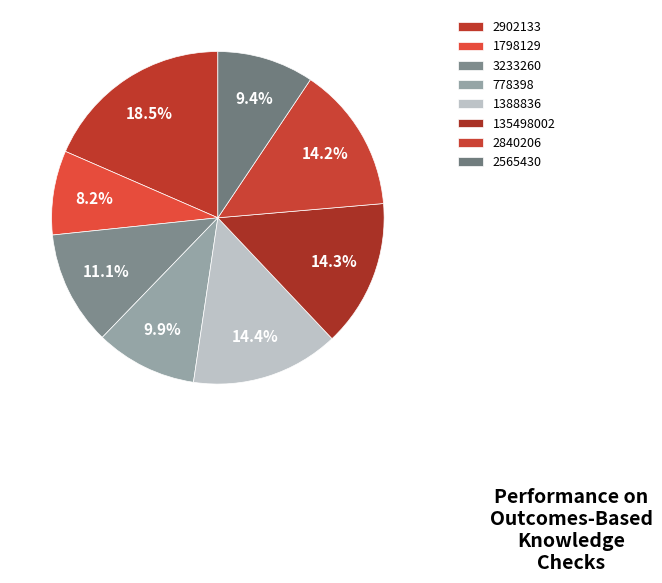

How many segments does this pie chart have?

8